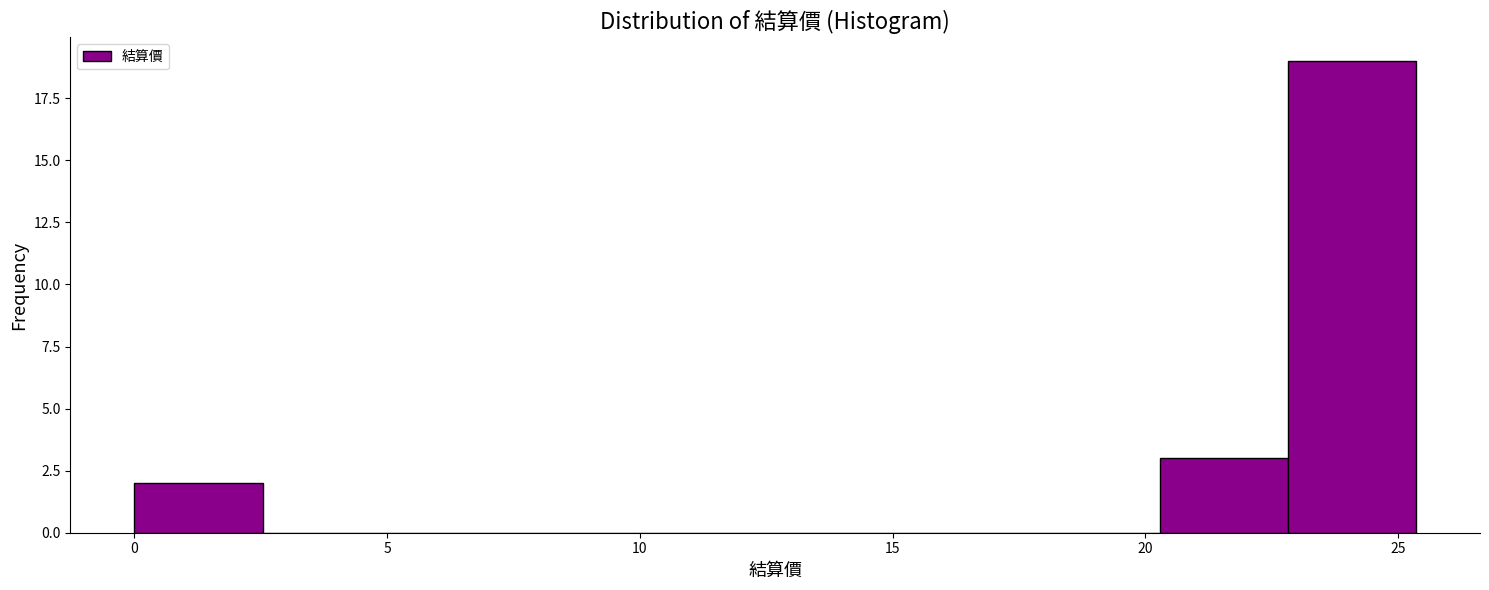

Reading left to right, list every bar in this chart as the range it spans on the x-axis followed by its height. Neither the bar edges nor the heights are printed on the chart, so give them approximately, as read against the axes.

0.0 to 2.5: 2
2.5 to 5.0: 0
5.0 to 7.5: 0
7.5 to 10.0: 0
10.0 to 12.5: 0
12.5 to 15.0: 0
15.0 to 17.5: 0
17.5 to 20.5: 0
20.5 to 23.0: 3
23.0 to 25.5: 19